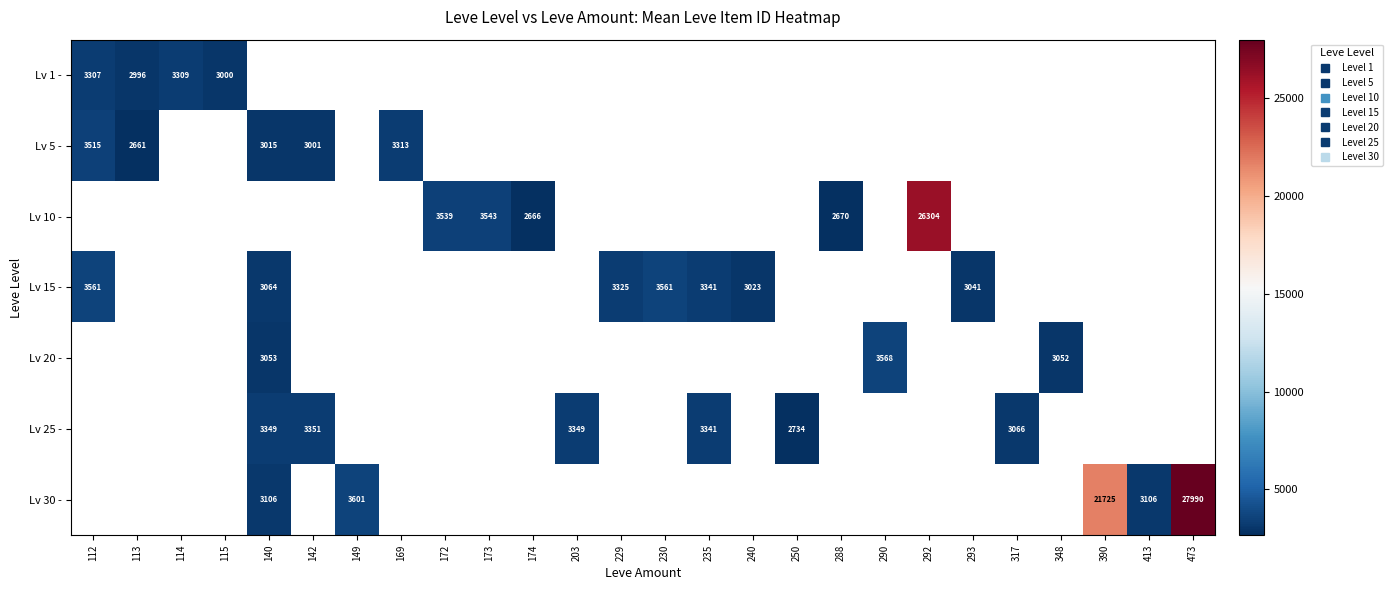

What is the maximum value for Lv 5 -?

3515.0